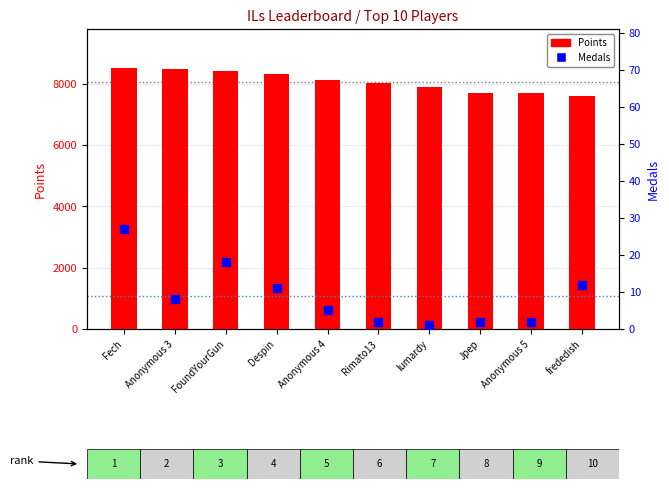

What are all the series names shown in the legend?

Points, Medals